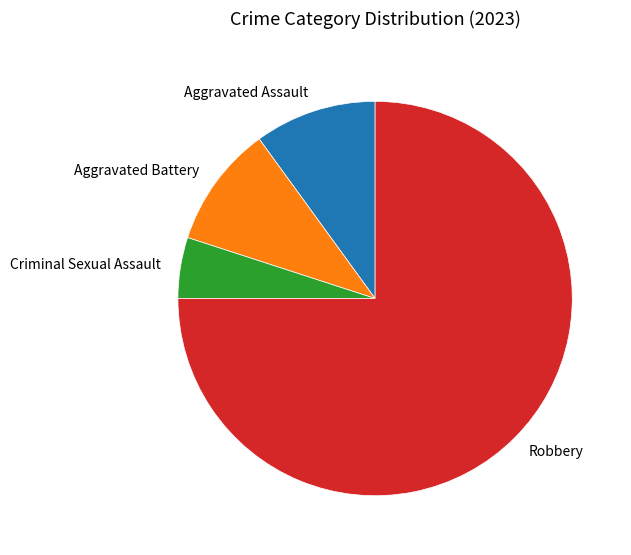

Which has a higher value, Criminal Sexual Assault or Aggravated Assault?

Aggravated Assault